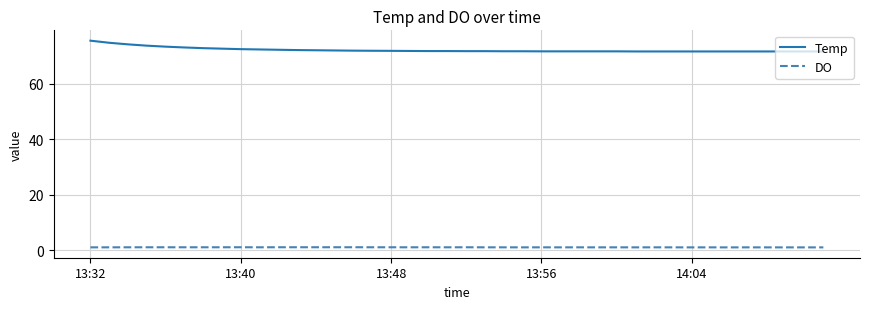

What is the greatest value displayed?

75.5